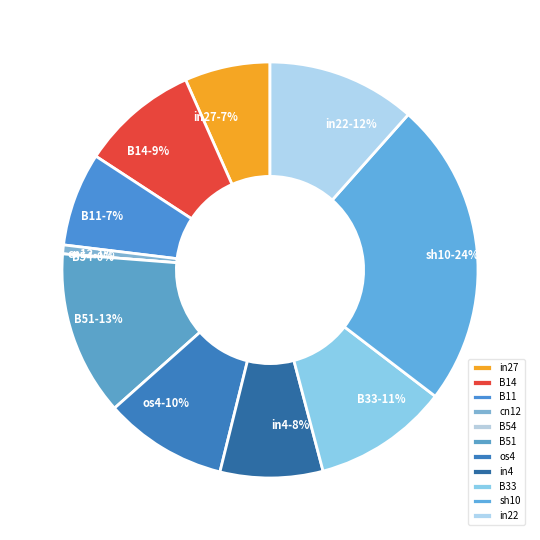

What percentage is the in27 slice, to the nearest percent?

7%